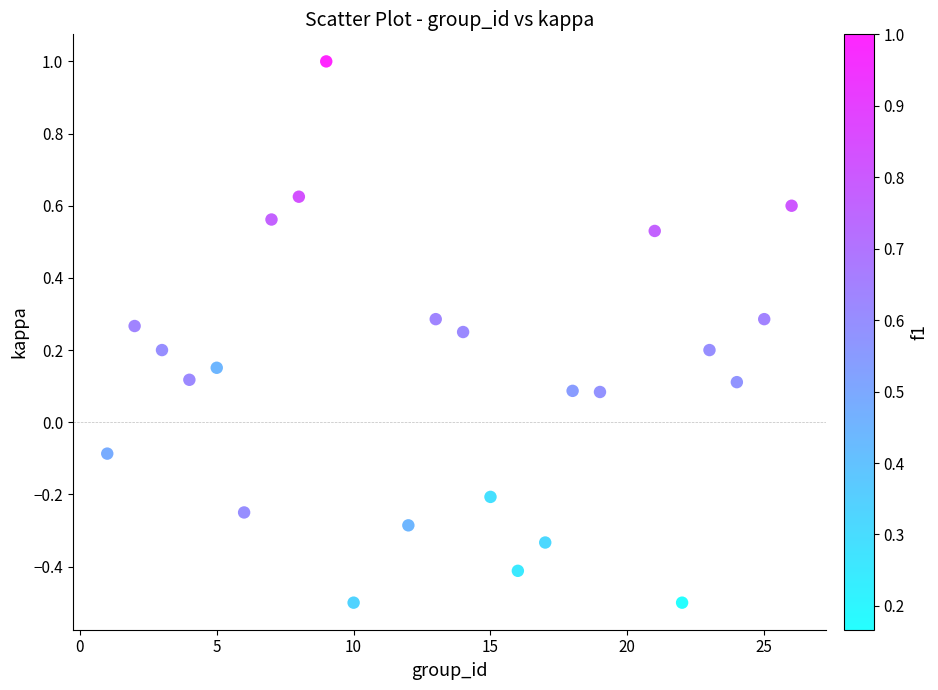

What is the range of X values (max minus min)?

25.0